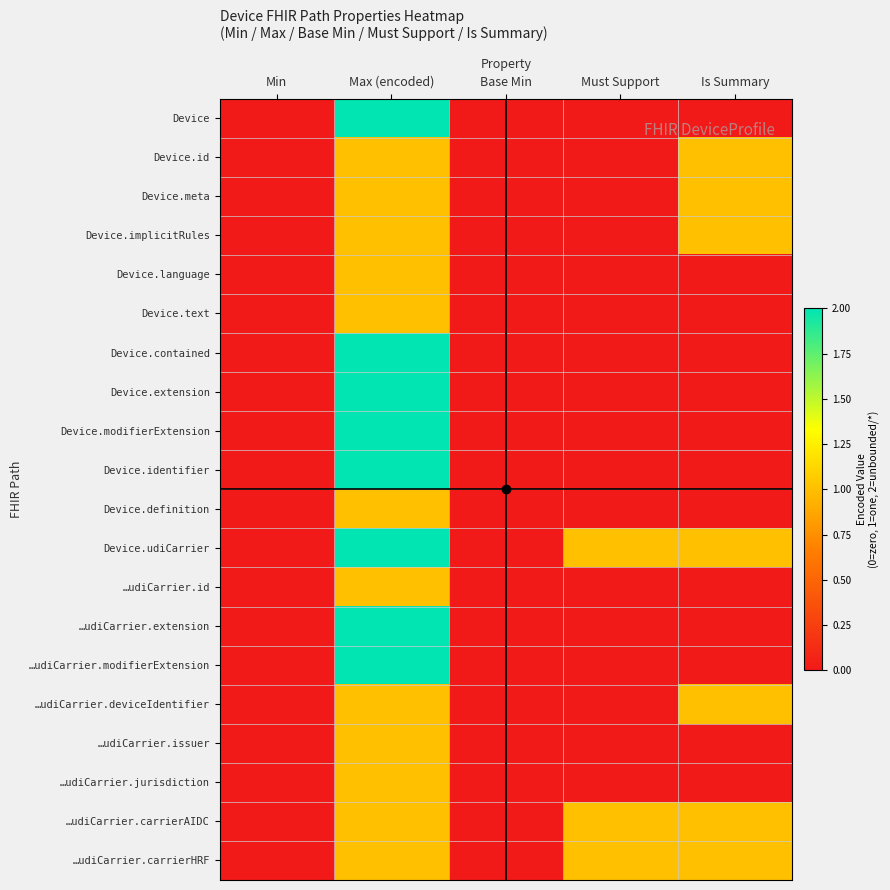

At Is Summary, list the series in order from smallest to largest.

Device, Device.language, Device.text, Device.contained, Device.extension, Device.modifierExtension, Device.identifier, Device.definition, …udiCarrier.id, …udiCarrier.extension, …udiCarrier.modifierExtension, …udiCarrier.issuer, …udiCarrier.jurisdiction, Device.id, Device.meta, Device.implicitRules, Device.udiCarrier, …udiCarrier.deviceIdentifier, …udiCarrier.carrierAIDC, …udiCarrier.carrierHRF